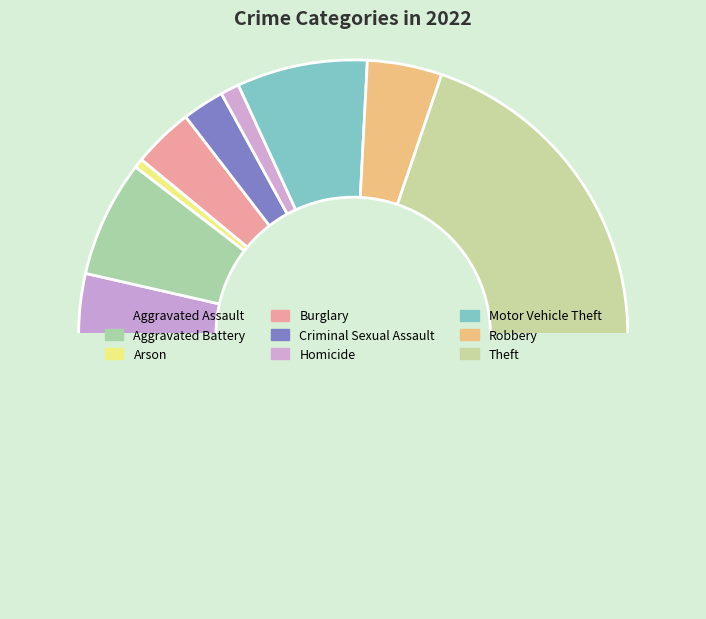

To the nearest percent, what is the difference between the largest and smallest slice percentages?

38%